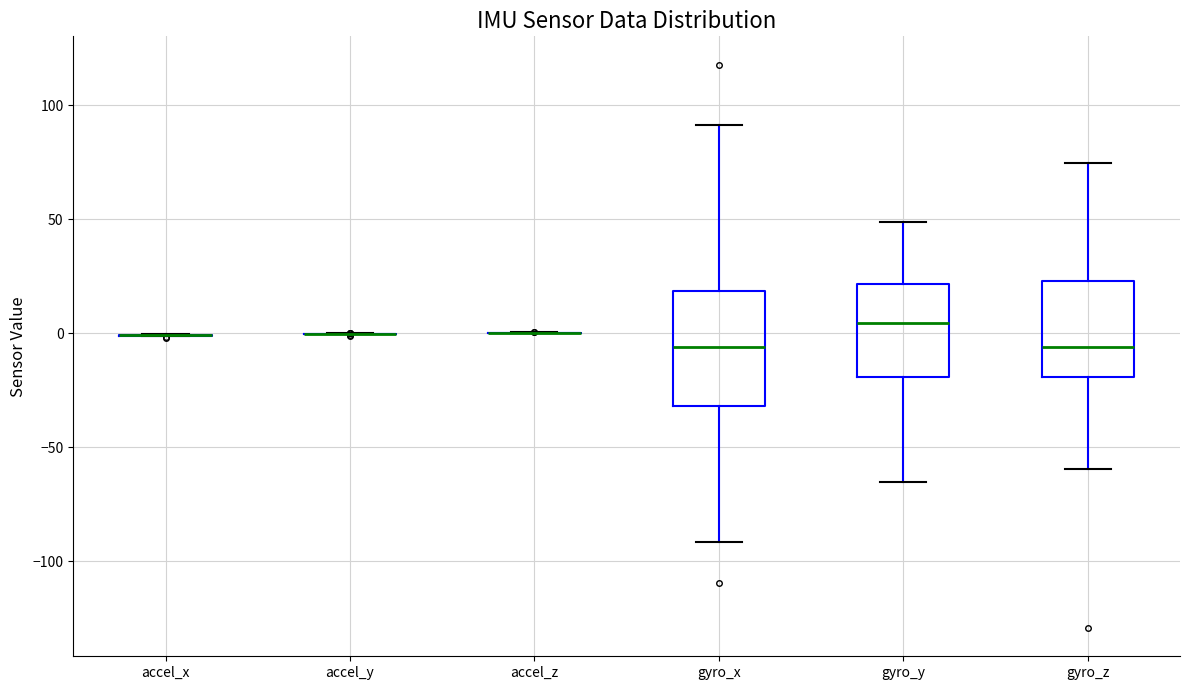

Reading left to right, read every box against the y-axis: the position of its median line, the range the box covers, and the ends of its whiskers. The values are not printed on the chart, so give them approximately, as read against the axis.

accel_x: box collapsed to a line at 0, whiskers 0 to 0
accel_y: box collapsed to a line at 0, whiskers 0 to 0
accel_z: box collapsed to a line at 0, whiskers 0 to 0
gyro_x: median -5, box -30 to 20, whiskers -90 to 90
gyro_y: median 5, box -20 to 20, whiskers -65 to 50
gyro_z: median -5, box -20 to 25, whiskers -60 to 75